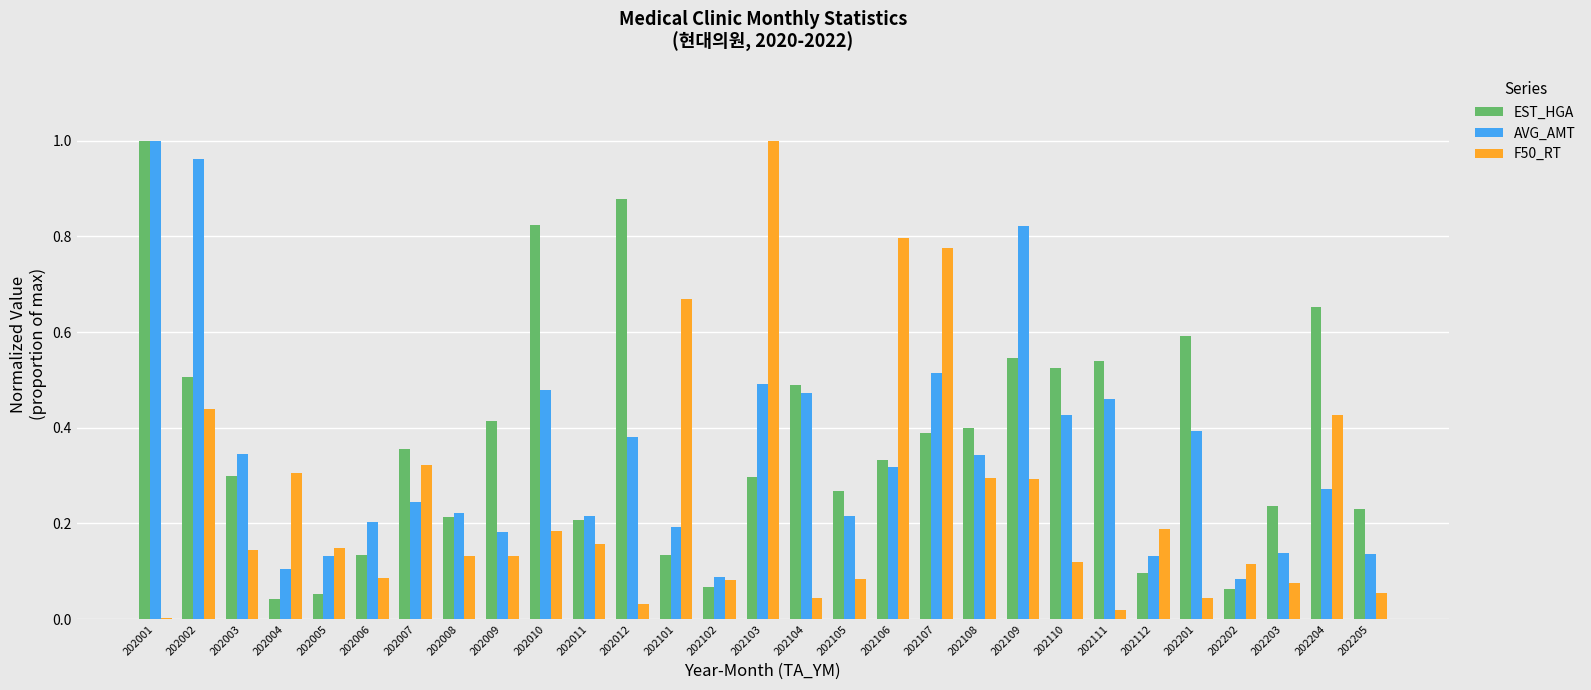

Which category has the highest value in the F50_RT series?

202103